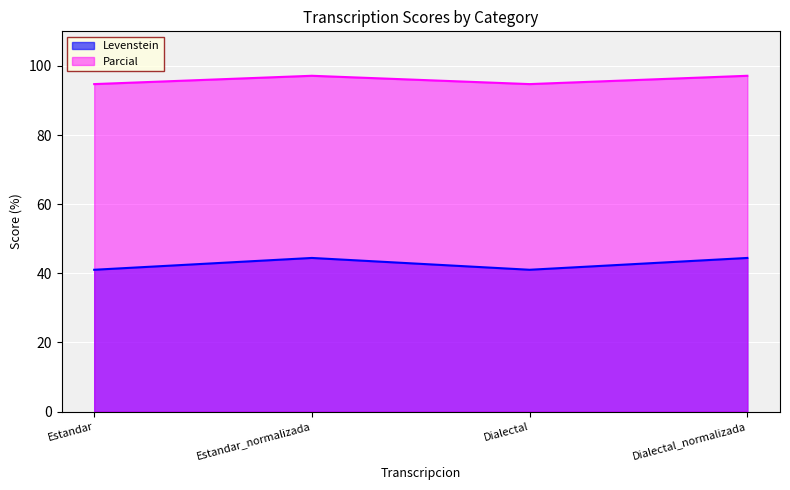

Rank the series by their maximum value, from lowest to highest.

Levenstein, Parcial